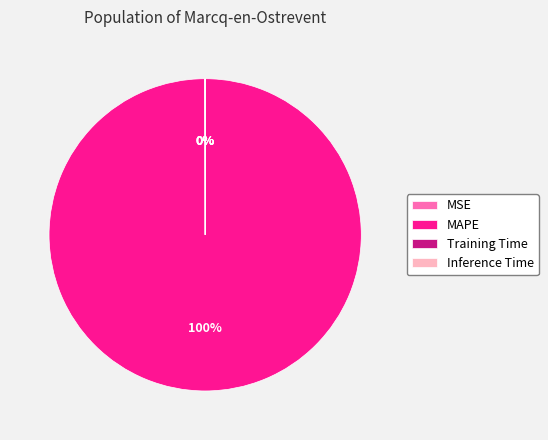

Is it true that MAPE is 90% of the pie?

False